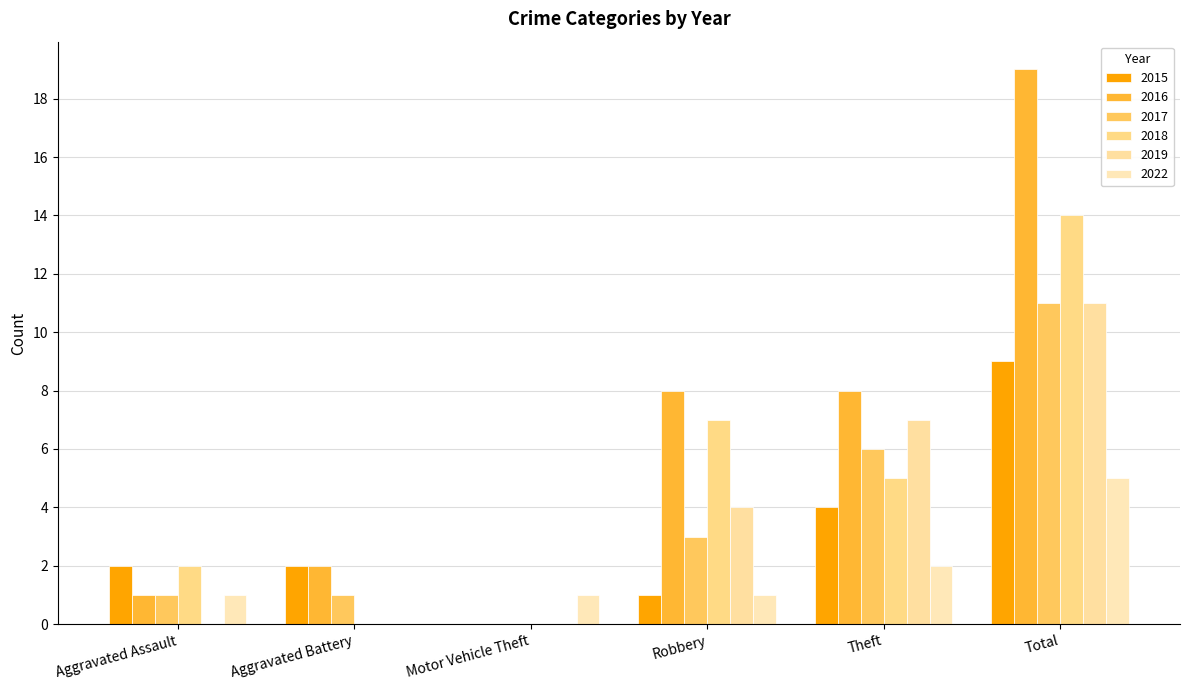

How many groups of bars are there?

6